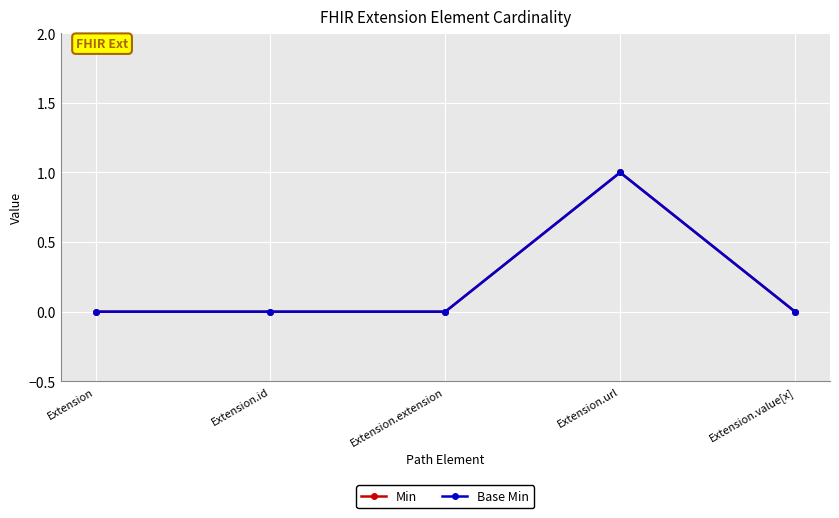

True or false: Base Min and Min cross at least once.

False